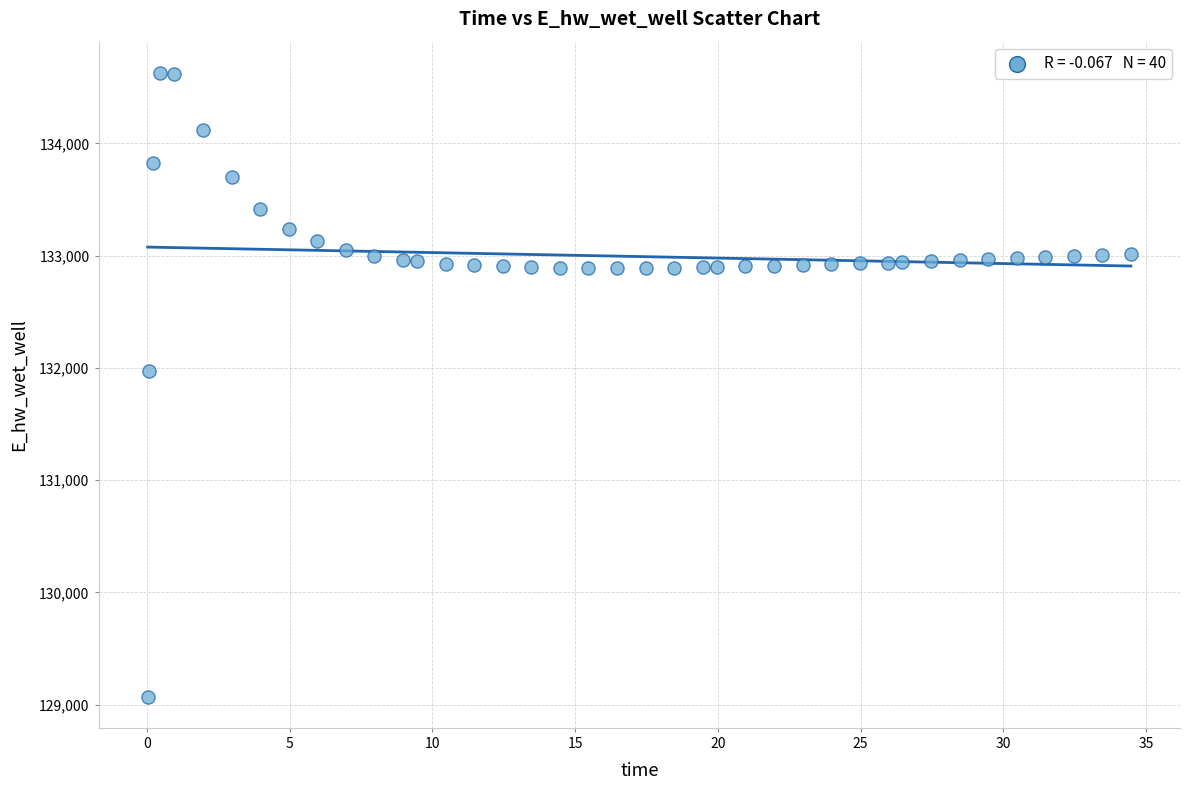

What Y value in the scatter plot is closest to 131849?

131970.0